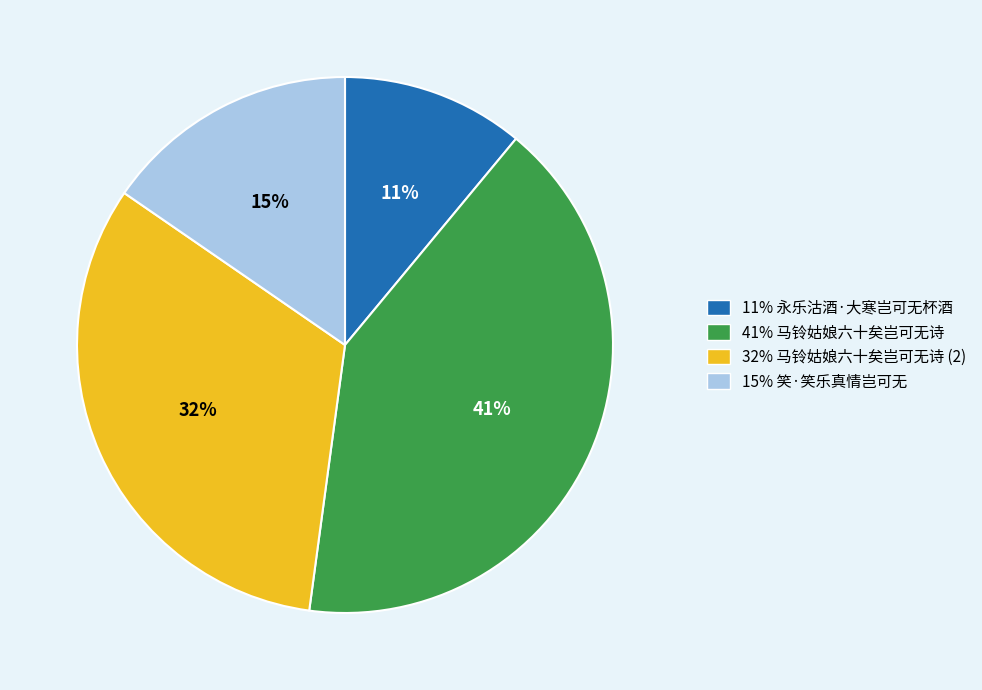

What is the ratio of the value at 15% 笑·笑乐真情岂可无 to the value at 41% 马铃姑娘六十矣岂可无诗?

0.4